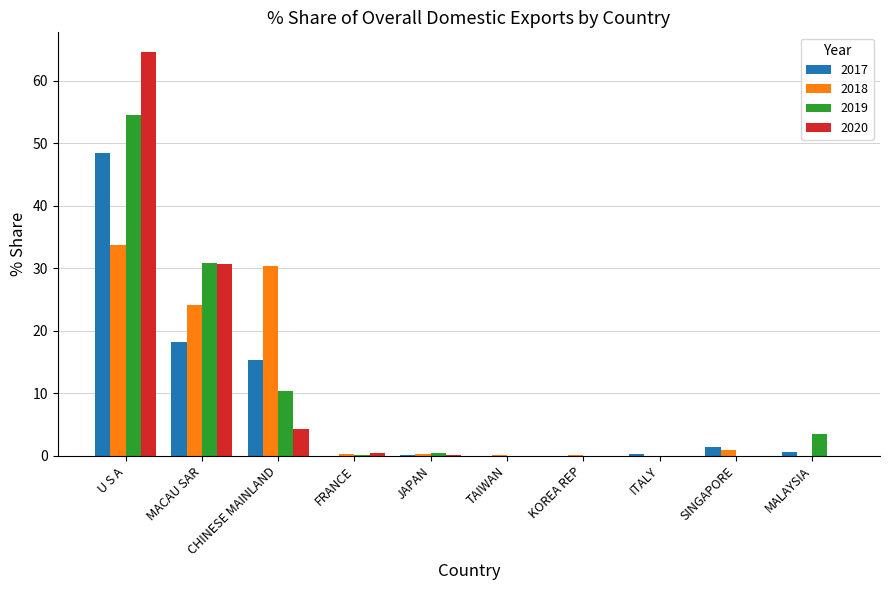

Is the value of 2020 at FRANCE greater than the value of 2019 at CHINESE MAINLAND?

No